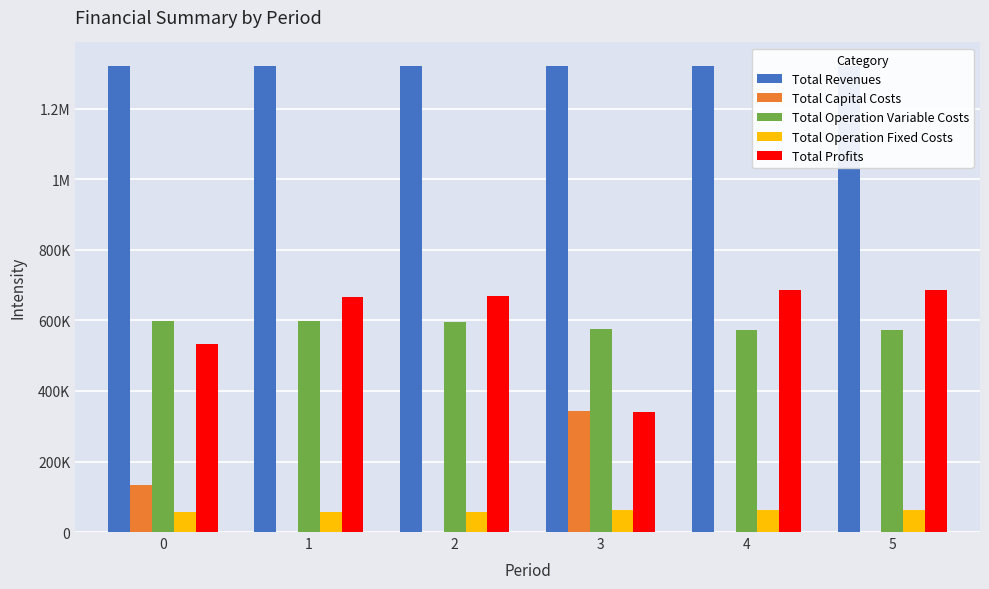

Count the number of data series in this chart.

5